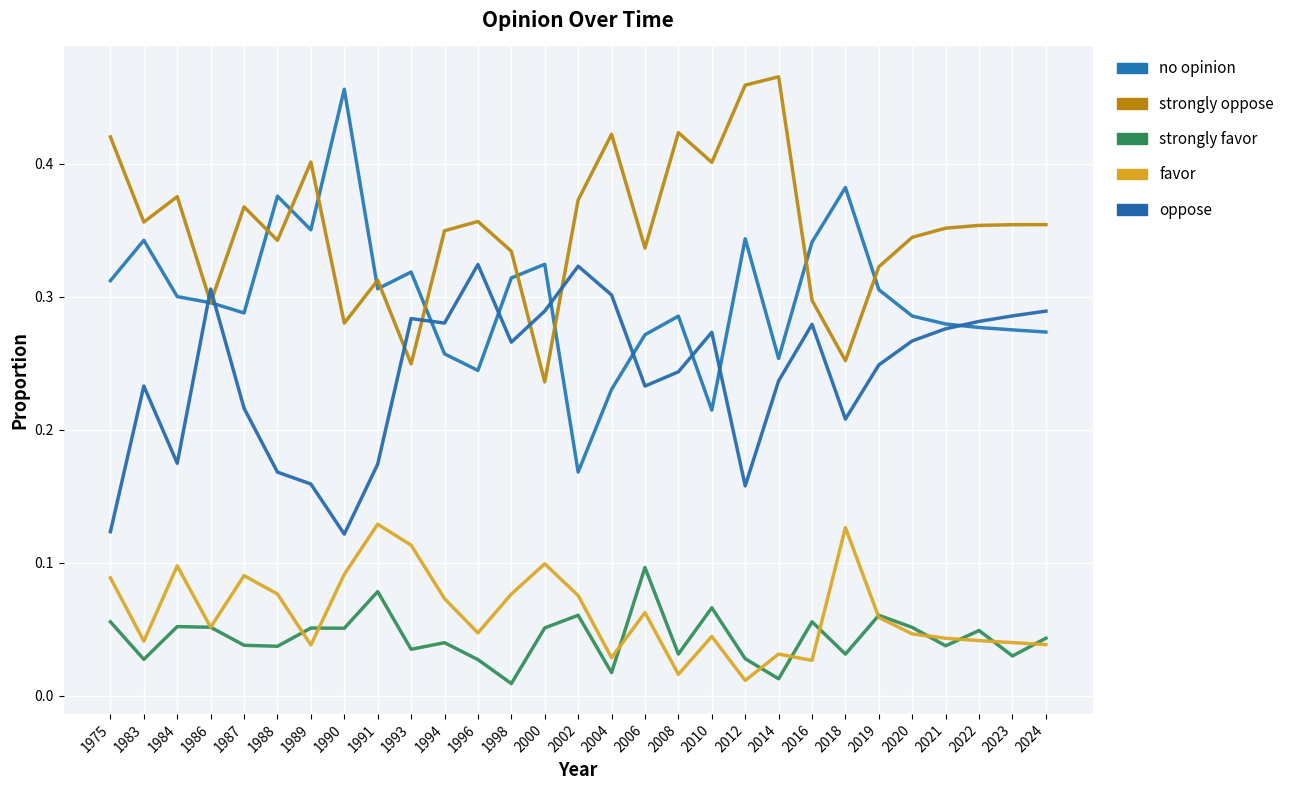

At 2023, list the series in order from smallest to largest.

strongly favor, favor, no opinion, oppose, strongly oppose